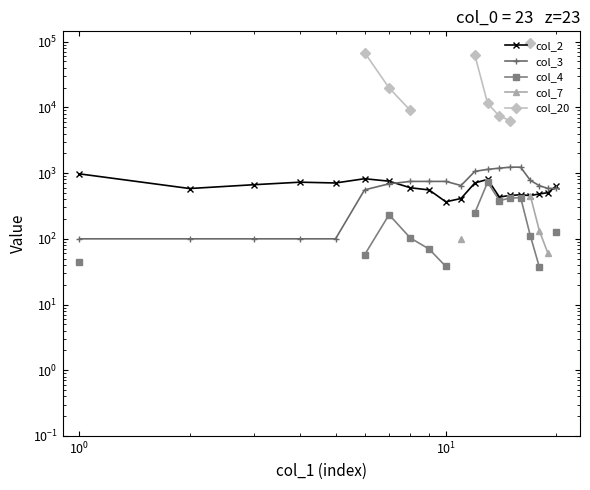

What are all the series names shown in the legend?

col_2, col_3, col_4, col_7, col_20